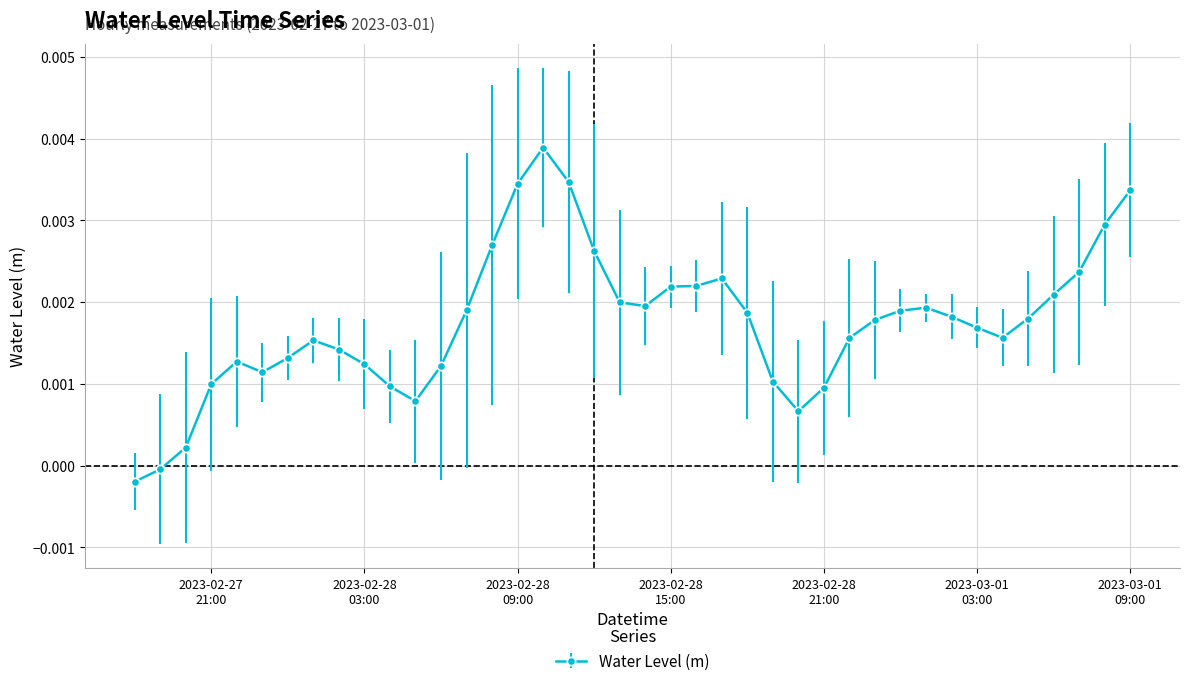

True or false: there are more than 0 points higher than both neighbors.

True